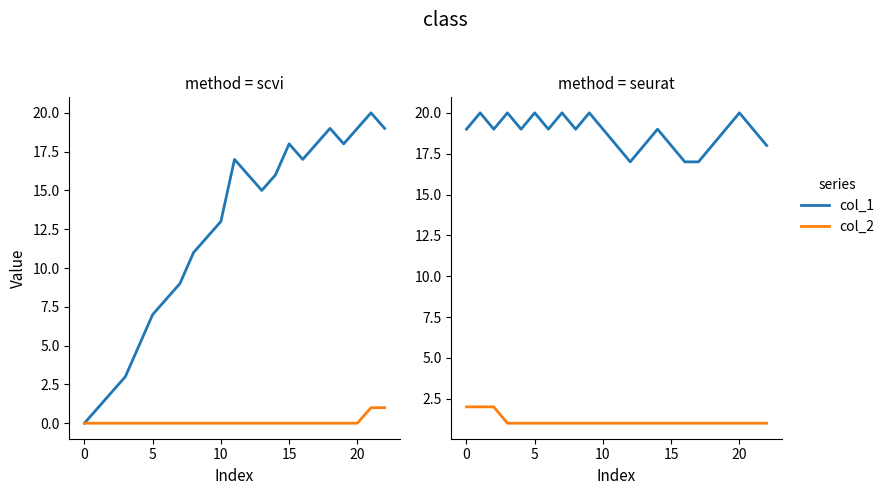

List the series in order of their overall mean, lowest first.

col_2, col_1